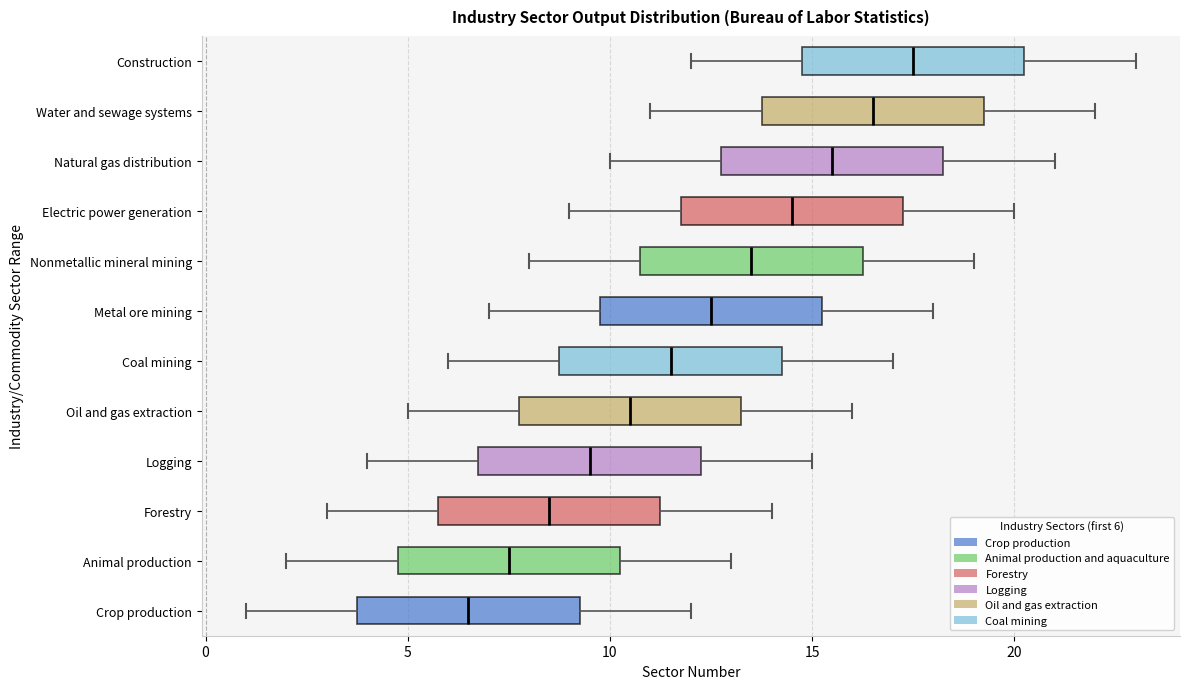

Reading bottom to top, transcribe this box plot: for each box, give where its median line is, the range the box spans, and where its two whiskers end, as read against the x-axis. The values are not printed on the chart, so give them approximately, as read against the axis.

Crop production: median 6.5, box 4.0 to 9.5, whiskers 1.0 to 12.0
Animal production: median 7.5, box 5.0 to 10.5, whiskers 2.0 to 13.0
Forestry: median 8.5, box 6.0 to 11.5, whiskers 3.0 to 14.0
Logging: median 9.5, box 7.0 to 12.5, whiskers 4.0 to 15.0
Oil and gas extraction: median 10.5, box 8.0 to 13.5, whiskers 5.0 to 16.0
Coal mining: median 11.5, box 9.0 to 14.5, whiskers 6.0 to 17.0
Metal ore mining: median 12.5, box 10.0 to 15.5, whiskers 7.0 to 18.0
Nonmetallic mineral mining: median 13.5, box 11.0 to 16.5, whiskers 8.0 to 19.0
Electric power generation: median 14.5, box 12.0 to 17.5, whiskers 9.0 to 20.0
Natural gas distribution: median 15.5, box 13.0 to 18.5, whiskers 10.0 to 21.0
Water and sewage systems: median 16.5, box 14.0 to 19.5, whiskers 11.0 to 22.0
Construction: median 17.5, box 15.0 to 20.5, whiskers 12.0 to 23.0